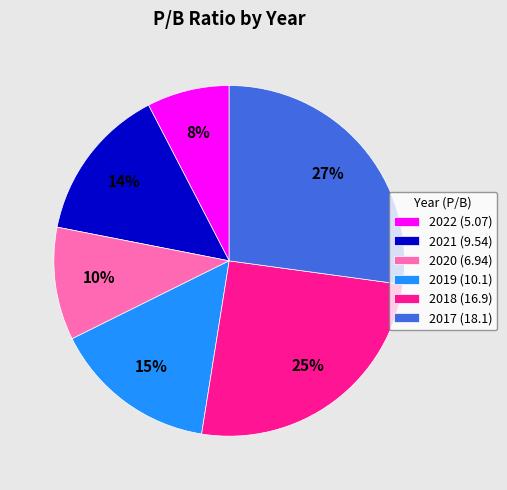

To the nearest percent, what is the difference between the 2018 (16.9) and 2020 (6.94) slice percentages?

15%